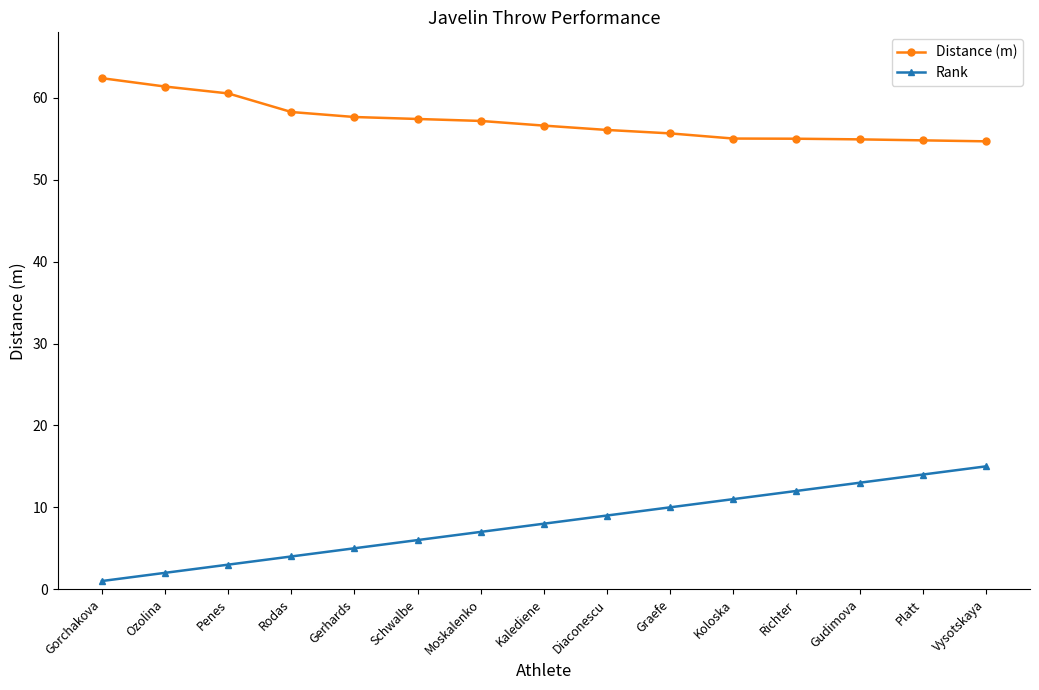

What is the difference between the highest and lowest values at Penes?

57.5